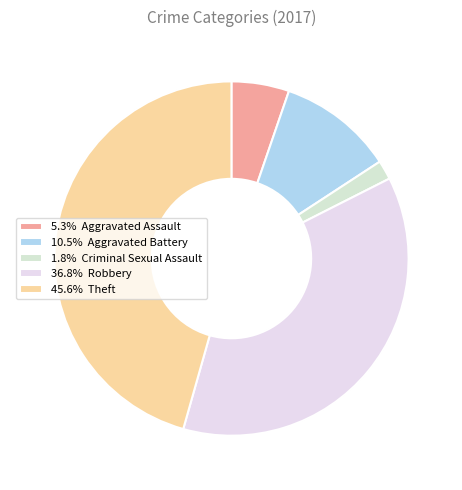

Rank the categories by value from highest to lowest.

Theft, Robbery, Aggravated Battery, Aggravated Assault, Criminal Sexual Assault